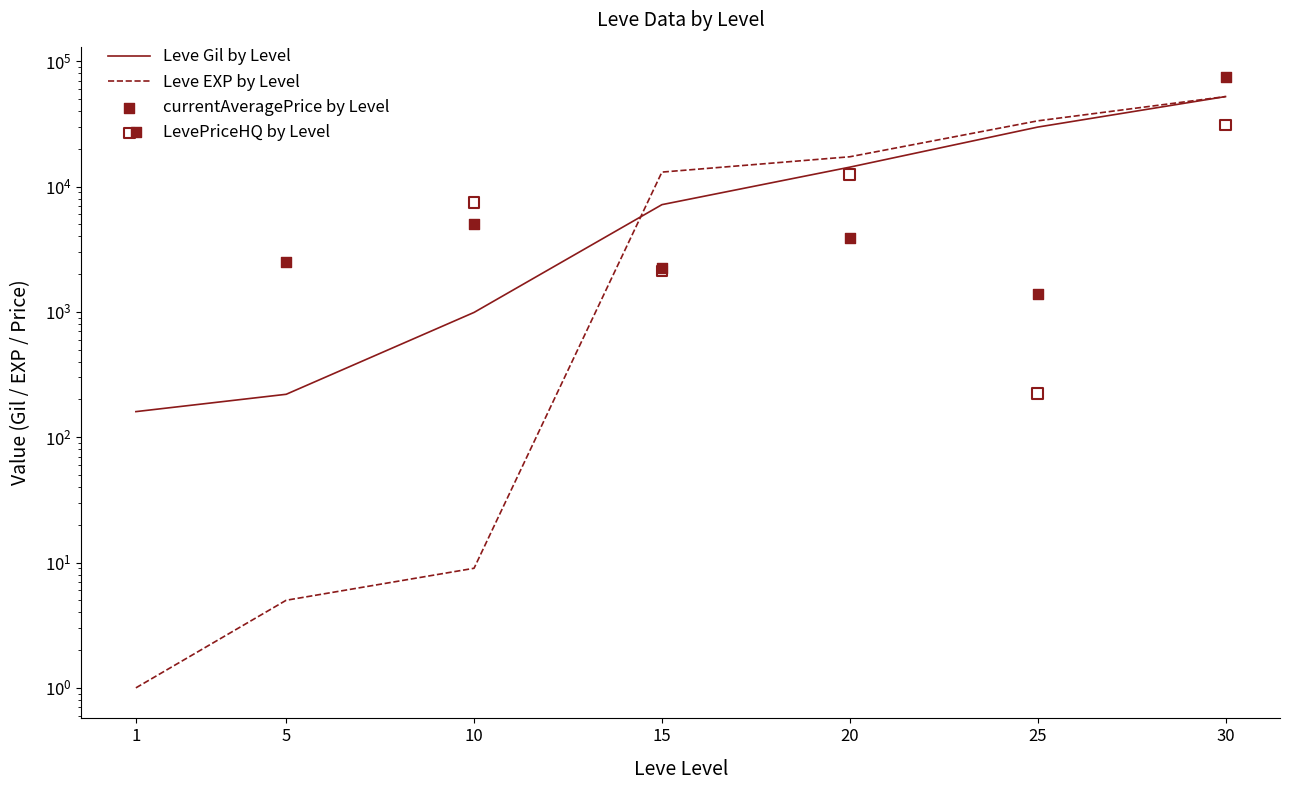

Which series contains the highest Y value?

currentAveragePrice by Level